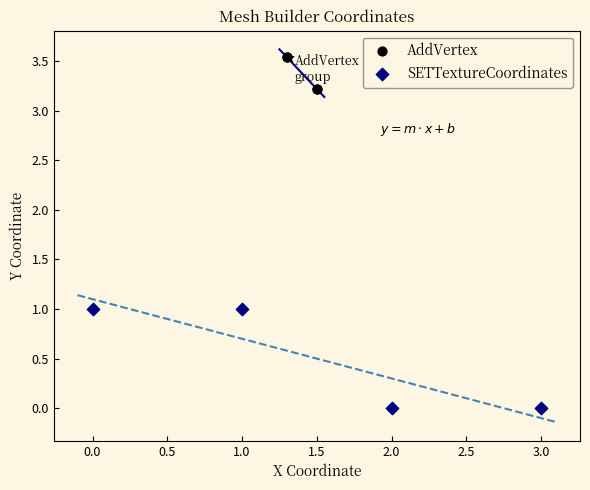

What are all the series names shown in the legend?

AddVertex, SETTextureCoordinates